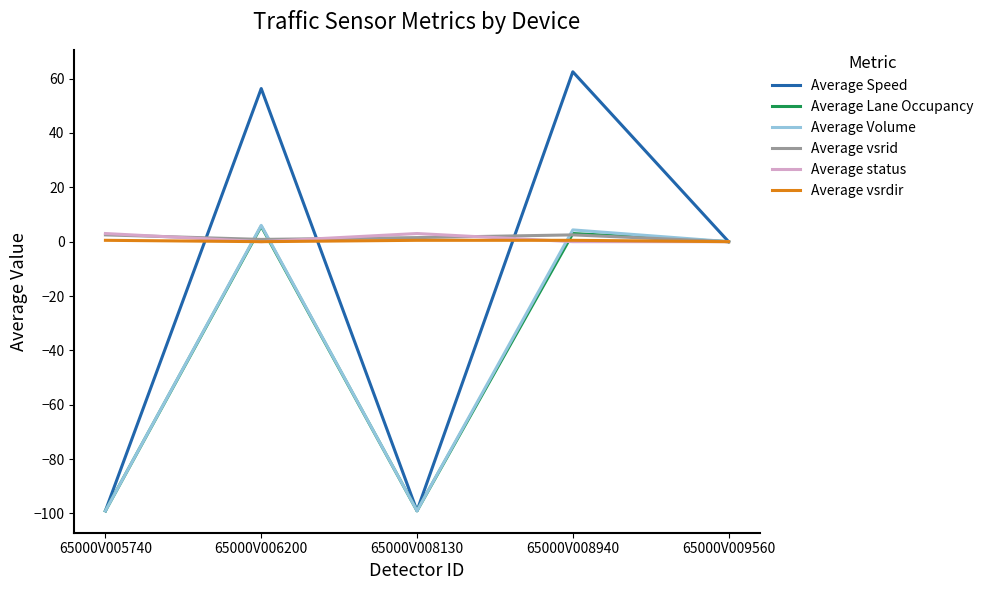

Which series has the largest range (max minus min)?

Average Speed